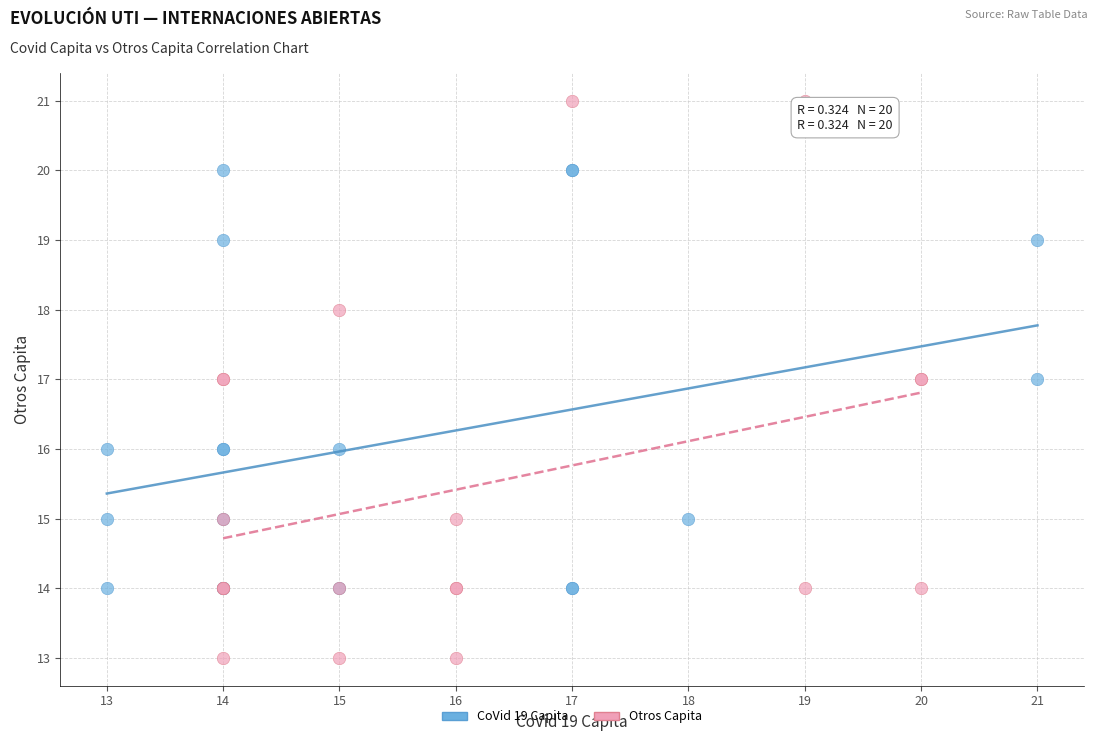

Which series has the largest Y range (max minus min)?

Otros Capita